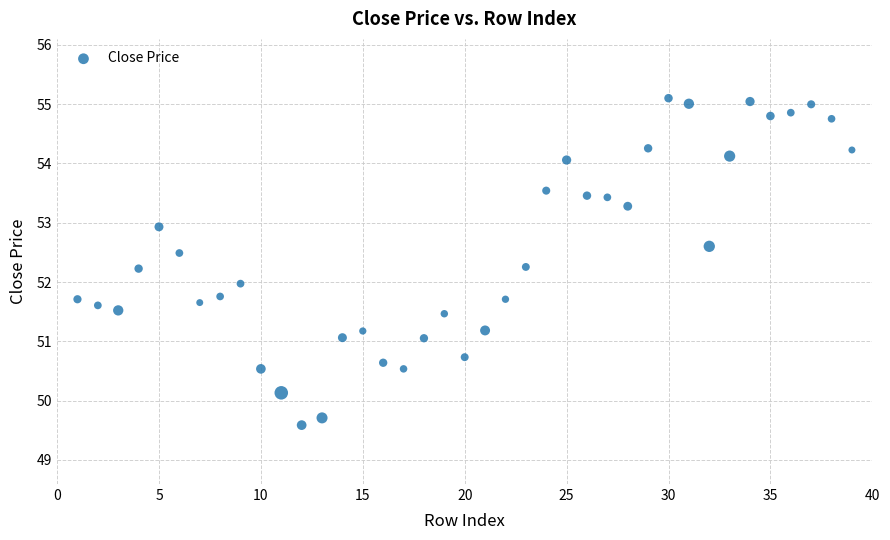

What is the range of X values (max minus min)?

38.0